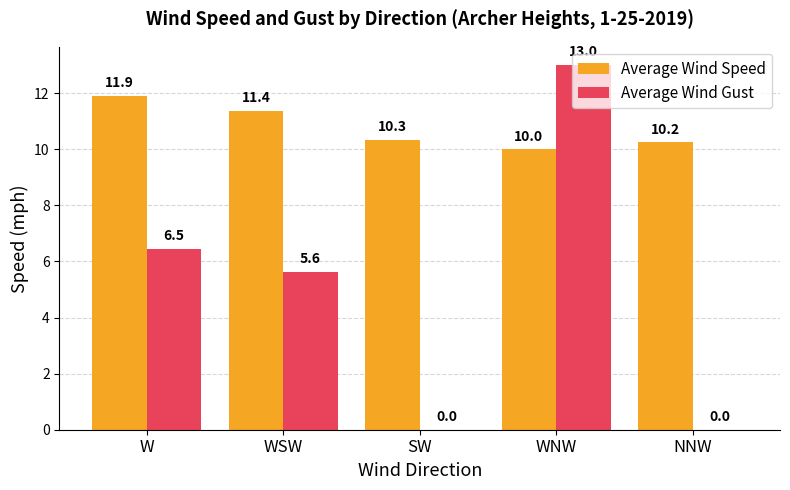

Which category has the highest value across all series?

WNW